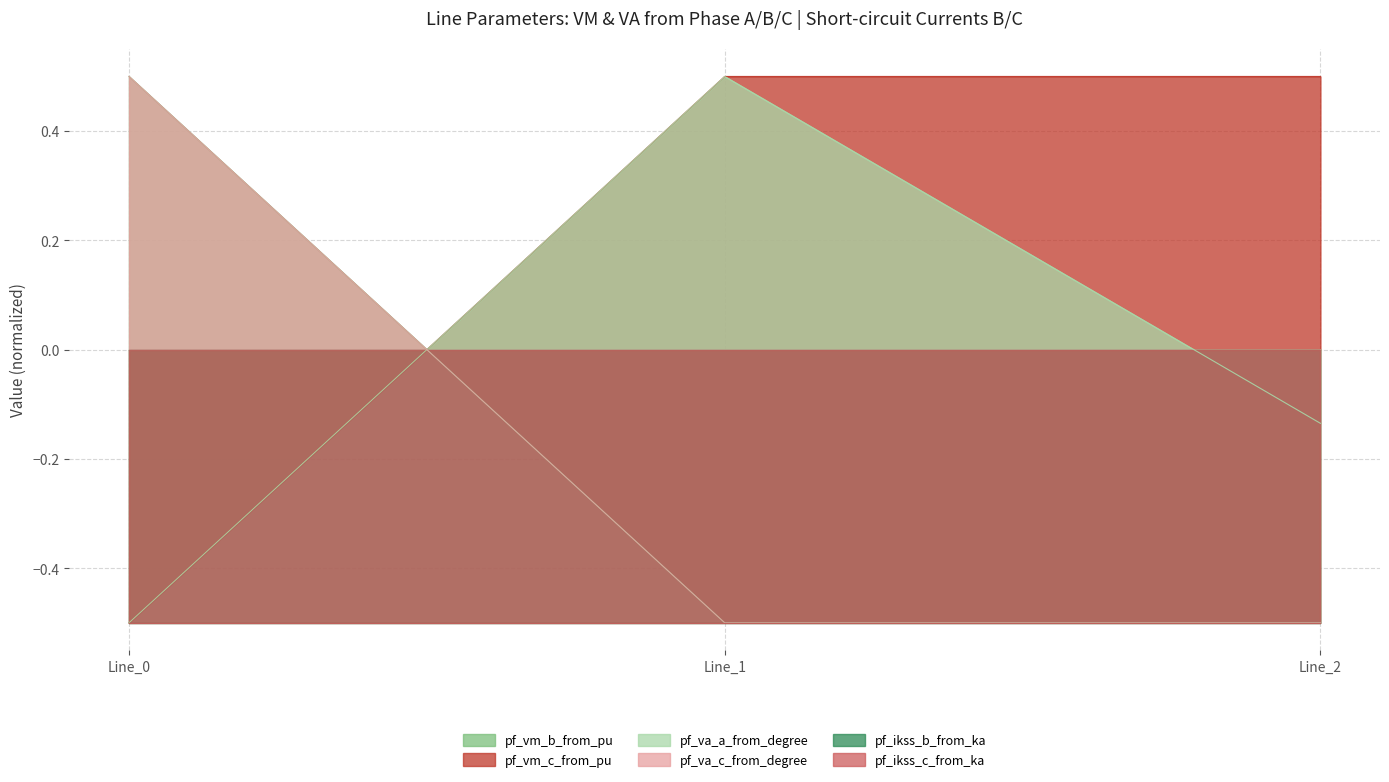

How many pf_vm_b_from_pu values are between 0 and 1?

1